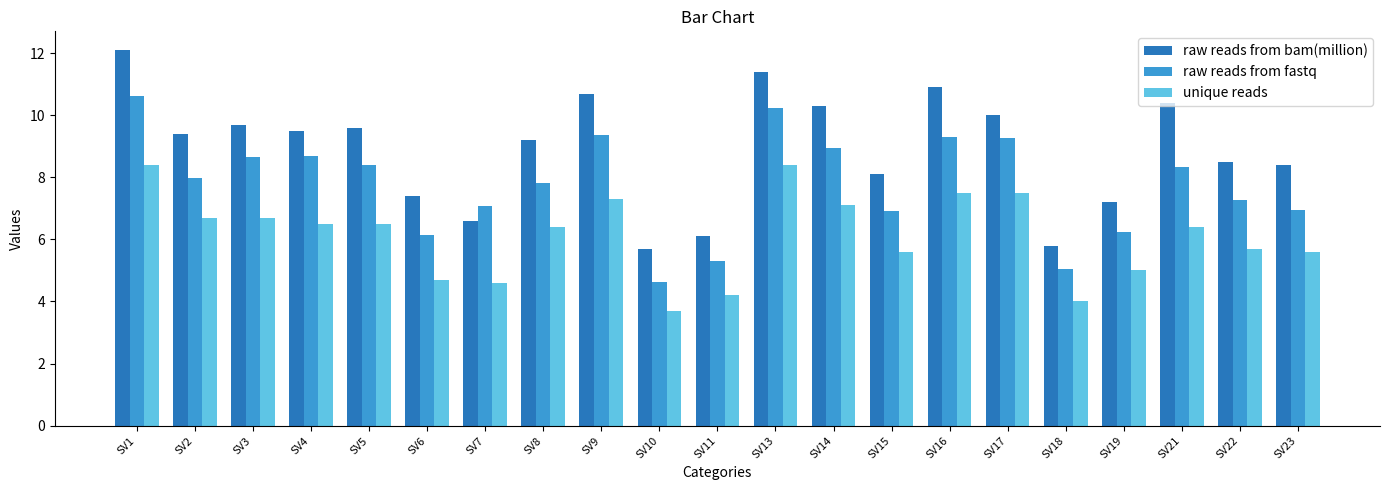

What is the value of the raw reads from fastq bar at the 10th from the left?

4.6